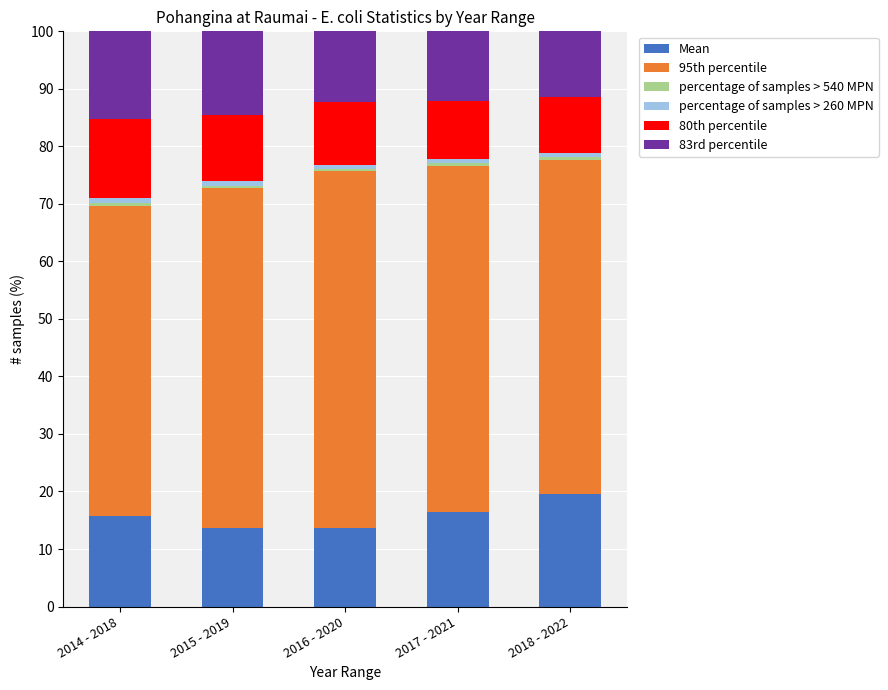

What is the minimum value for Mean?

13.6